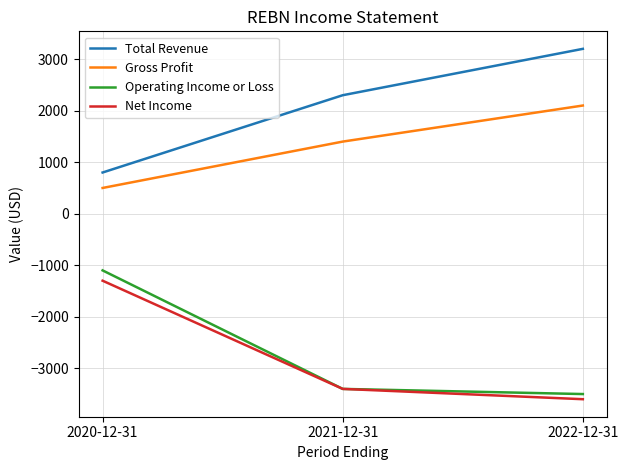

Reading left to right, list all the values displayed in this chart.

Total Revenue: 800	2300	3200
Gross Profit: 500	1400	2100
Operating Income or Loss: -1100	-3400	-3500
Net Income: -1300	-3400	-3600